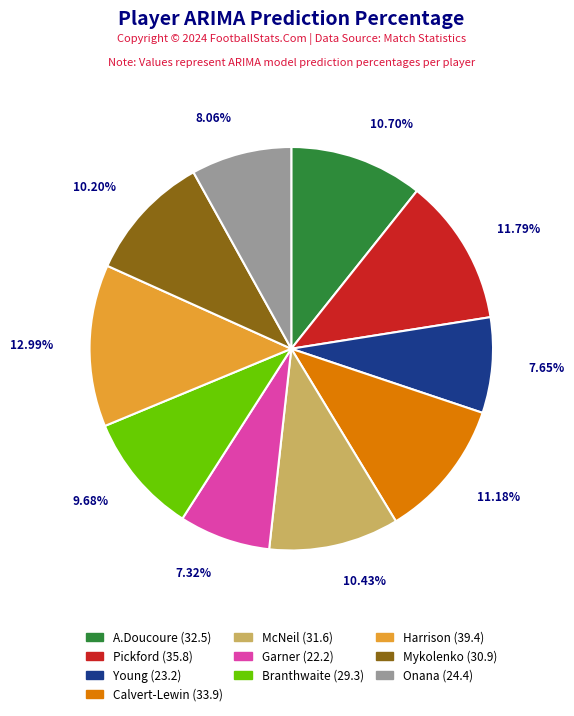

Which category has the biggest portion of the pie?

Harrison